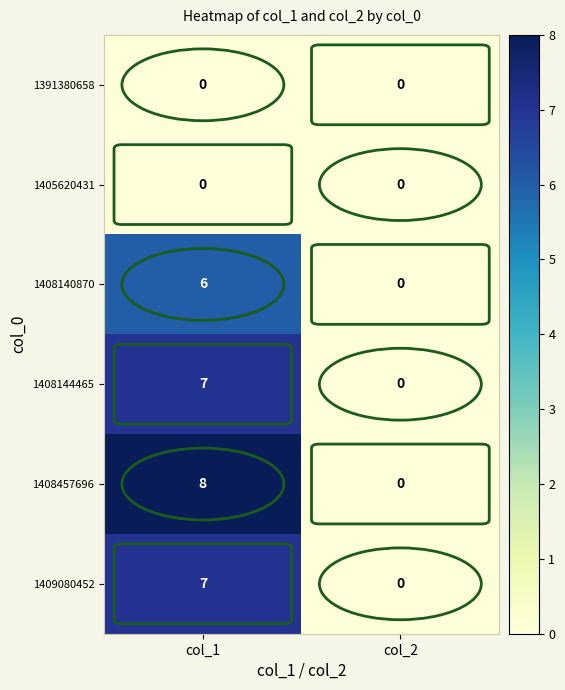

How many distinct data groups are displayed?

6